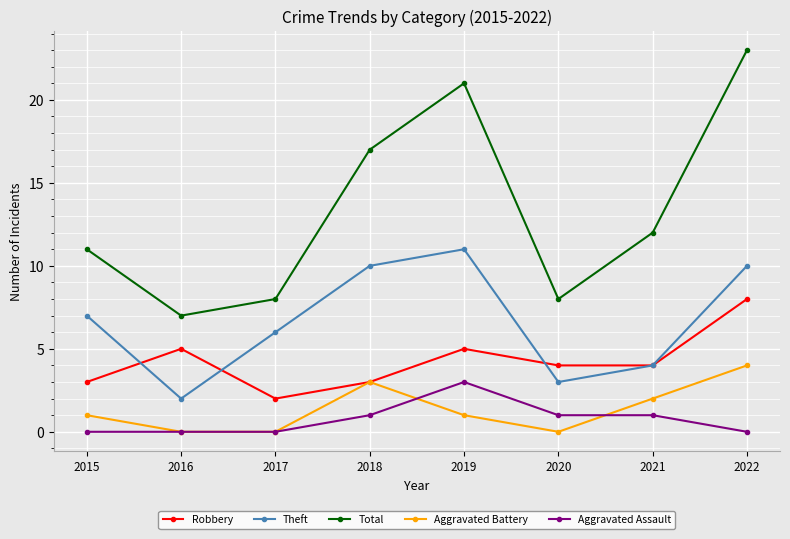

At which category does the chart reach its peak across all series?

2022